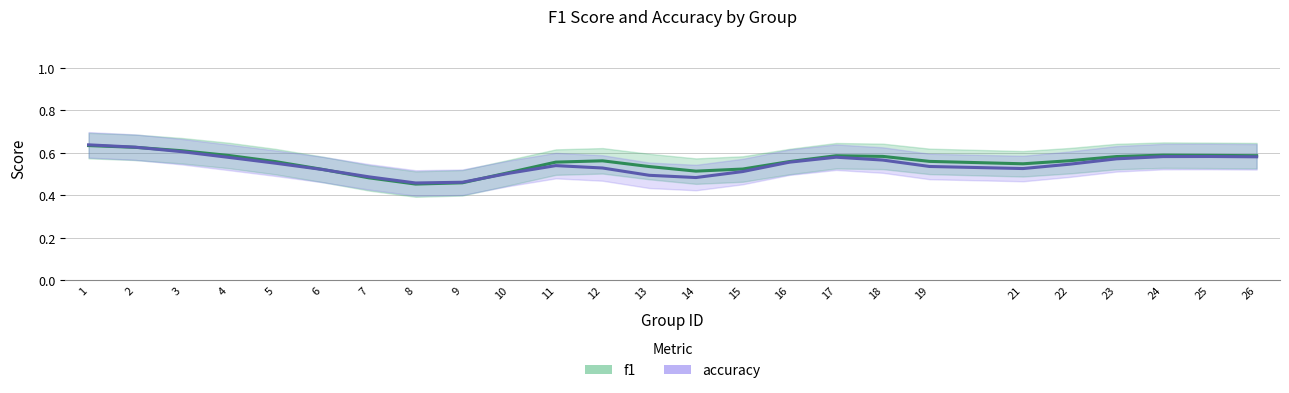

Reading right to left, what are all the values shown in this chart?

f1: 0.6	0.6	0.6	0.6	0.6	0.5	0.6	0.6	0.6	0.6	0.5	0.5	0.5	0.6	0.6	0.5	0.5	0.5	0.5	0.5	0.6	0.6	0.6	0.6	0.6
accuracy: 0.6	0.6	0.6	0.6	0.5	0.5	0.5	0.6	0.6	0.6	0.5	0.5	0.5	0.5	0.5	0.5	0.5	0.5	0.5	0.5	0.6	0.6	0.6	0.6	0.6